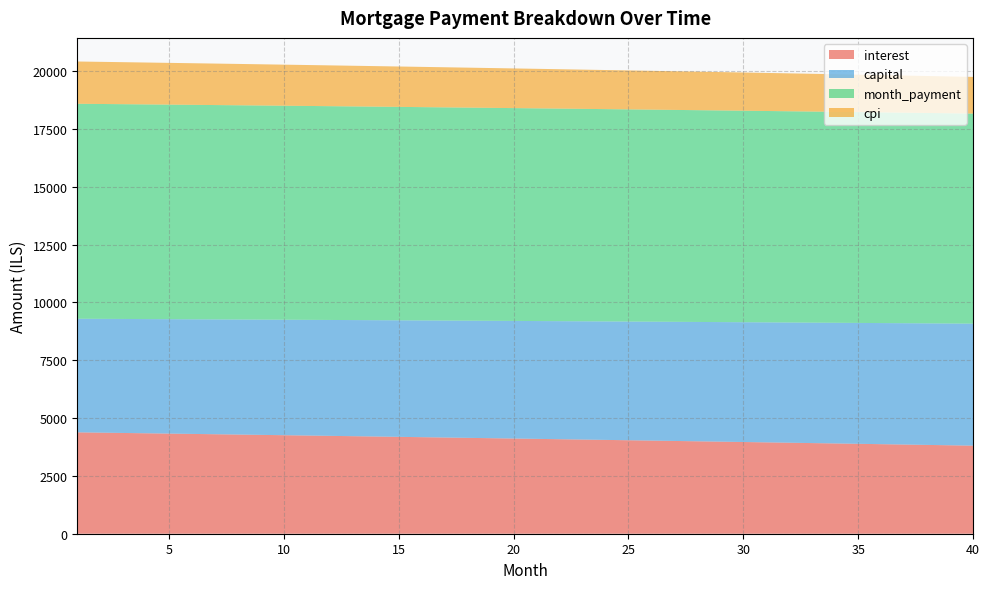

Read the capital value at 36.

5236.1